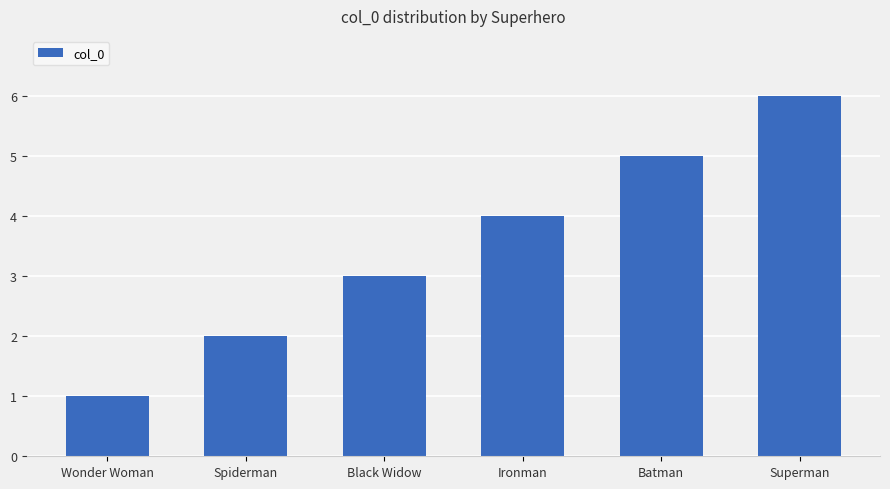

What is the average value?

4